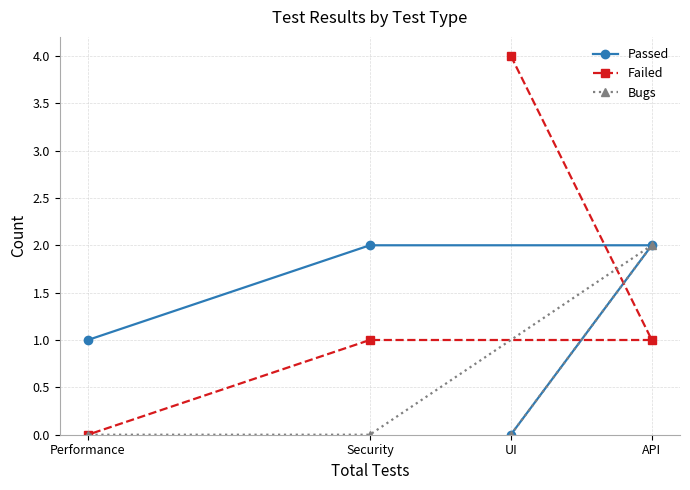

What is the average value of the Passed series?

1